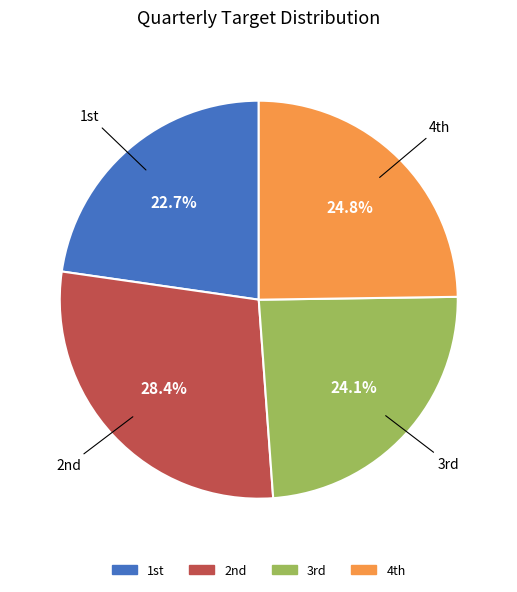

How many slices are in this pie chart?

4